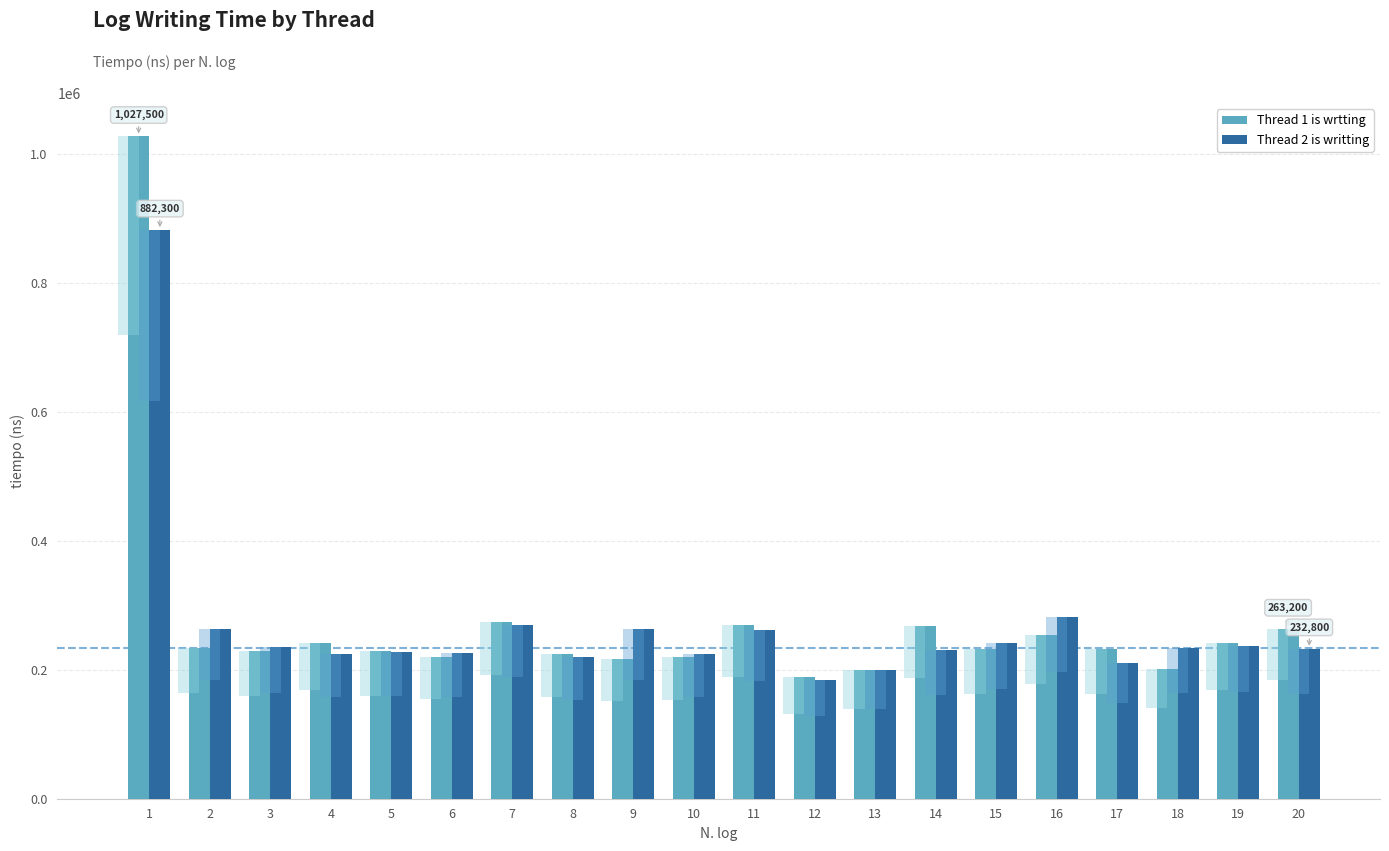

What is the sum of all Thread 2 is writting values?

5349500